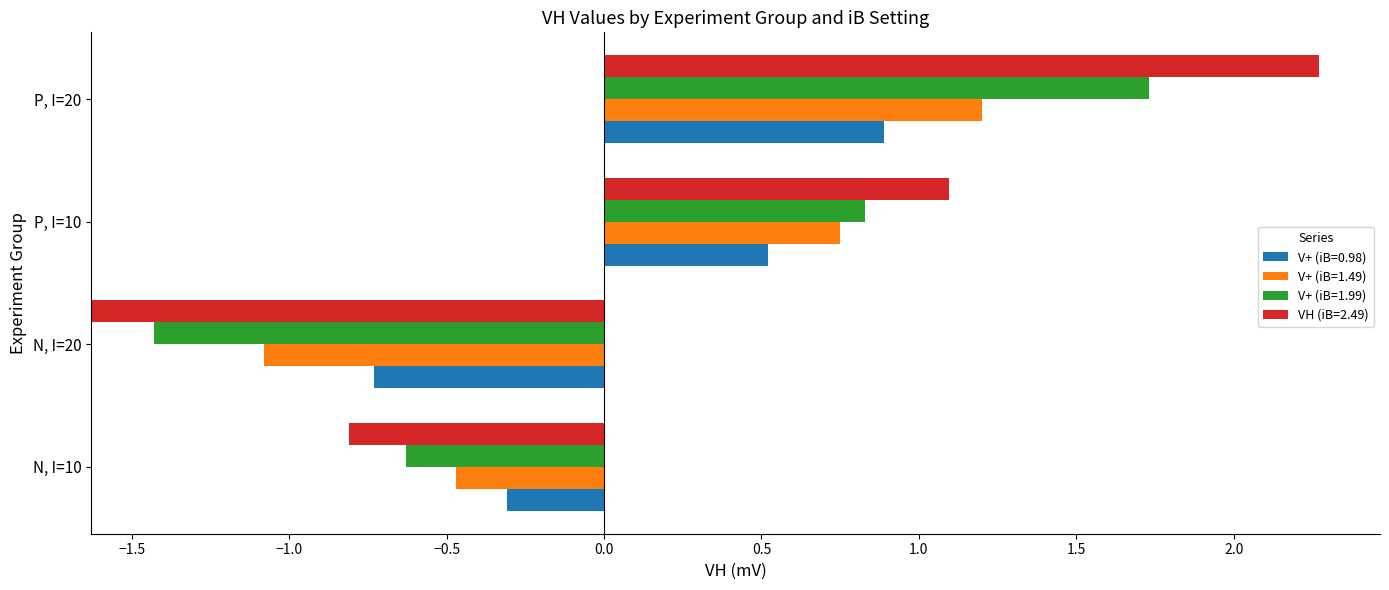

What is the difference between the second highest and minimum values in the VH (iB=2.49) series?

2.7